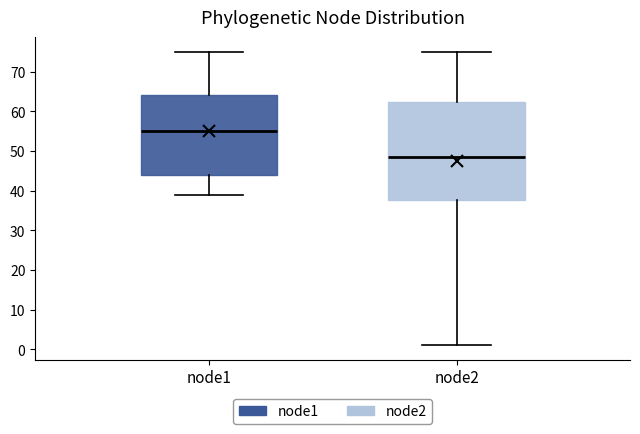

Comparing the boxes themselves (not the whiskers), which one is the tallest?

node2